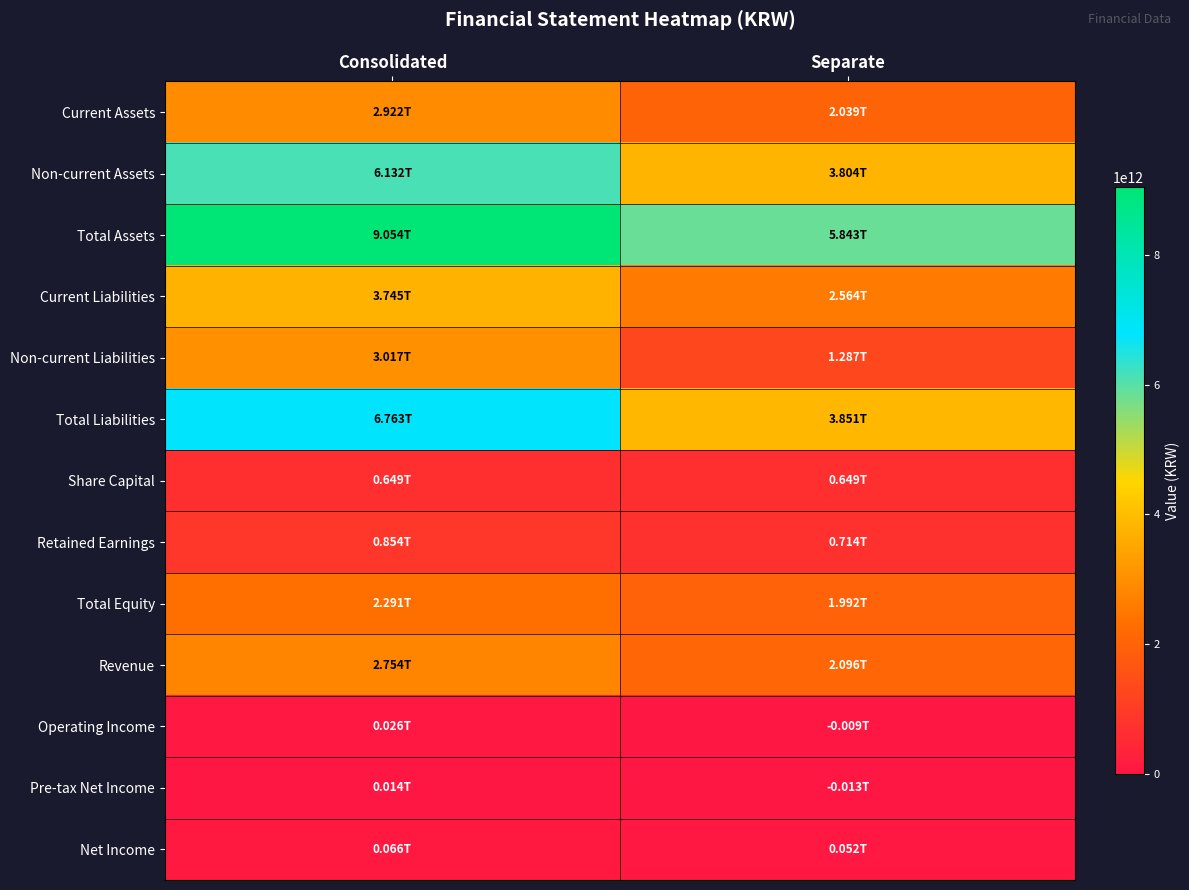

Which has a higher value, Separate or Consolidated?

Consolidated